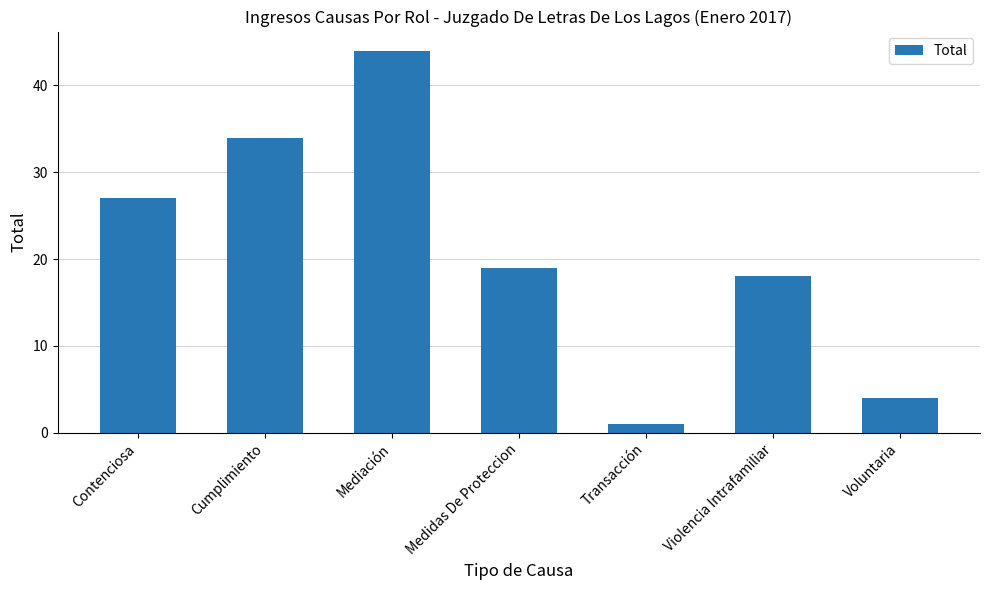

List the labels in order of value, largest first.

Mediación, Cumplimiento, Contenciosa, Medidas De Proteccion, Violencia Intrafamiliar, Voluntaria, Transacción